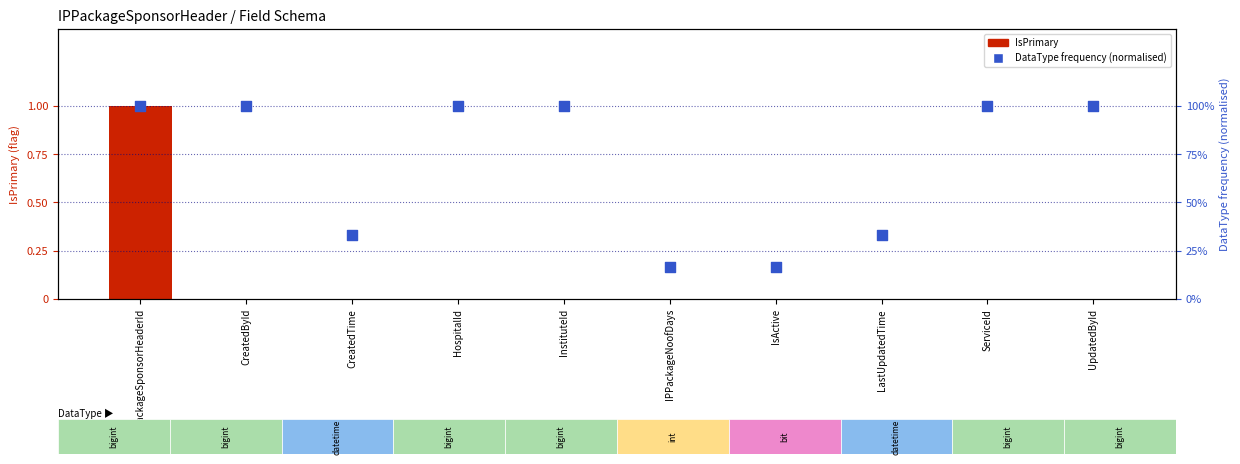

Is the value of IsPrimary at InstituteId greater than the value of DataType frequency (normalised) at ServiceId?

No